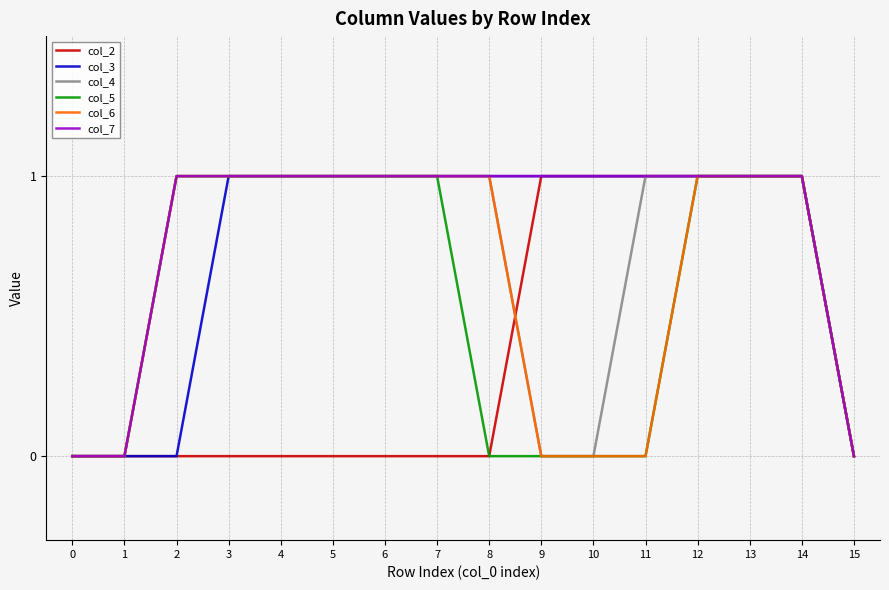

What is the average value of the col_7 series?

1